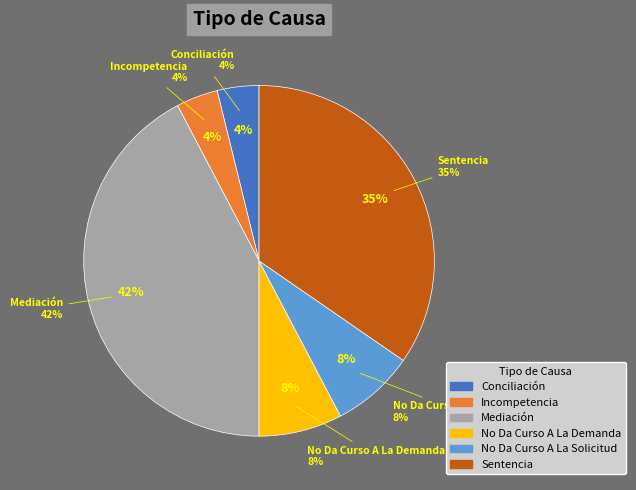

What is the largest slice in the pie chart?

Mediación